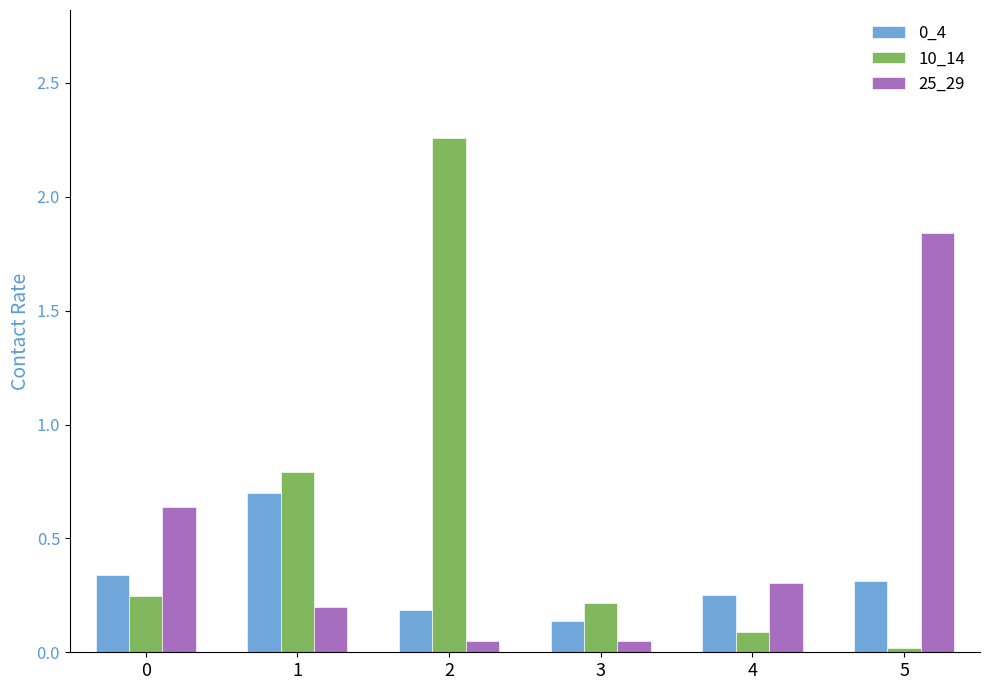

Is the value of 25_29 at 0 greater than the value of 10_14 at 2?

No